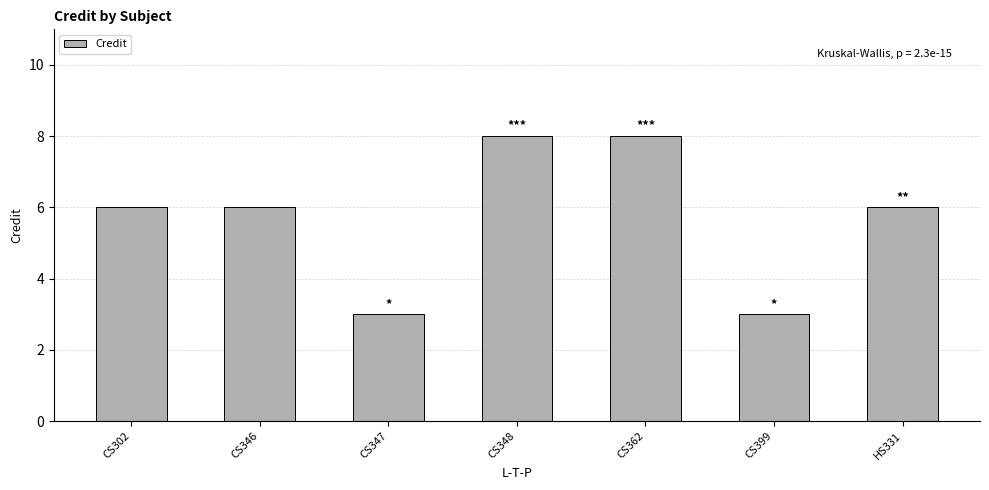

What is the value of the 2nd bar from the left?

6